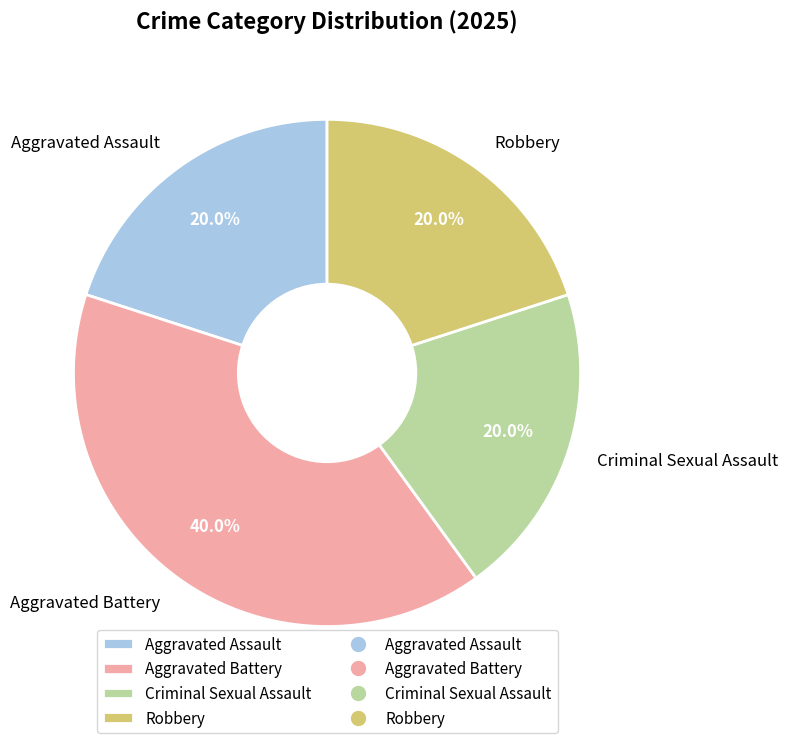

Is Robbery the majority of the pie?

No